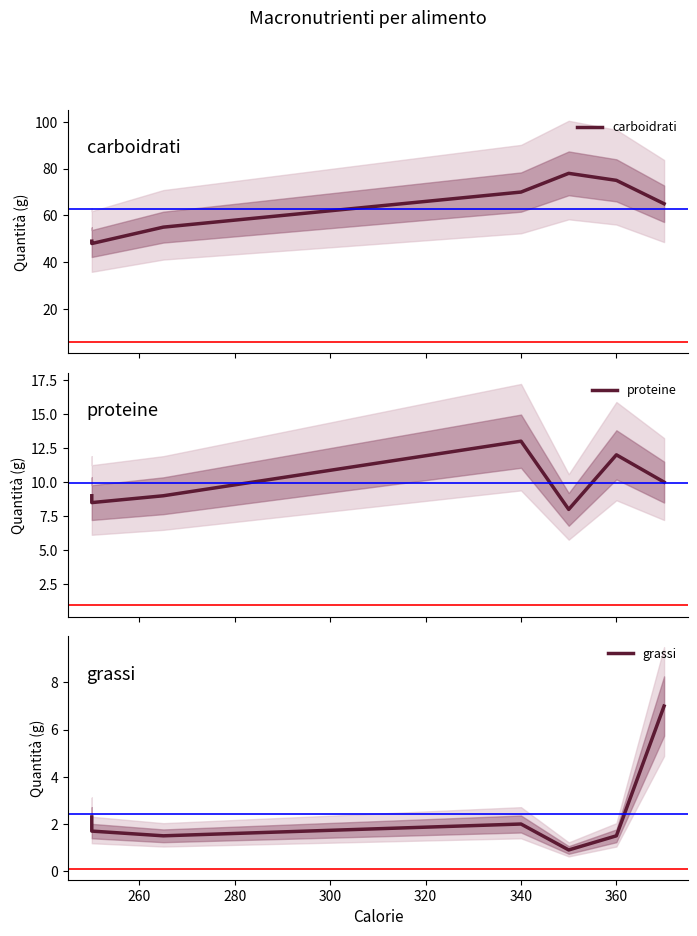

Rank the series at 360 from lowest to highest value.

grassi, proteine, carboidrati